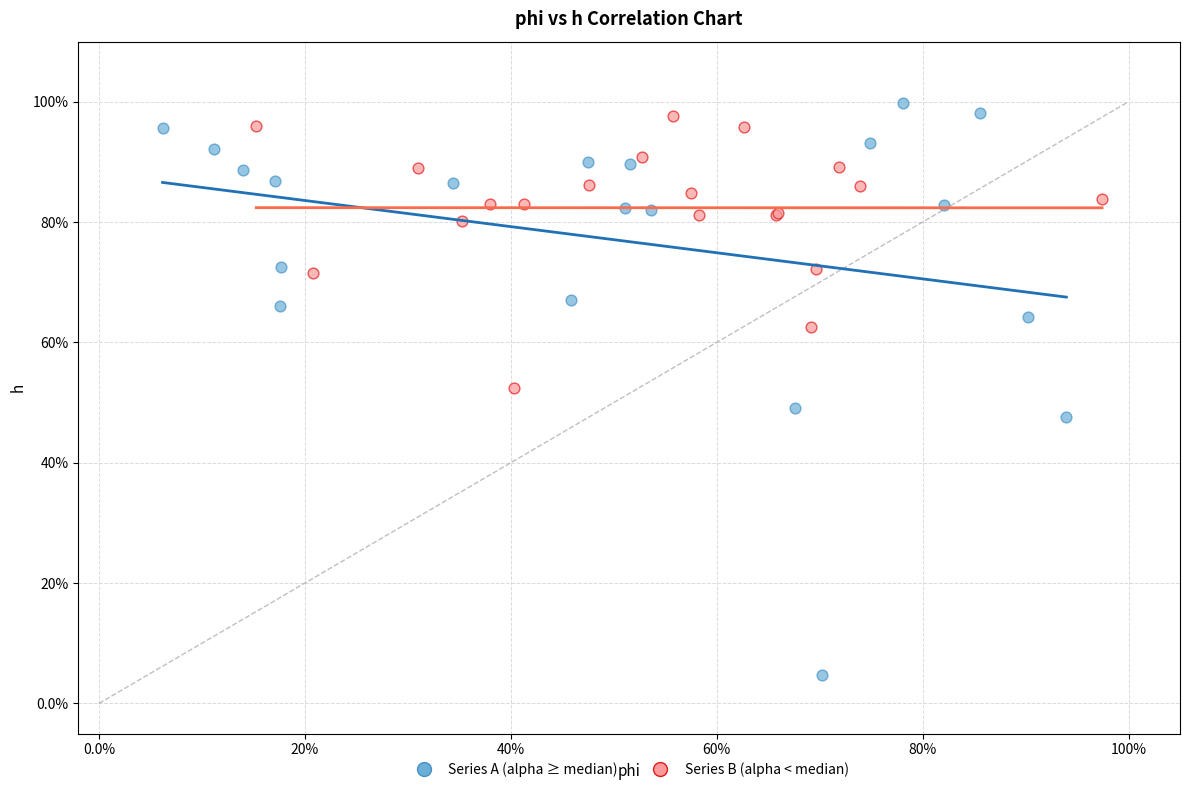

Which series reaches the minimum Y coordinate?

Series A (alpha ≥ median)